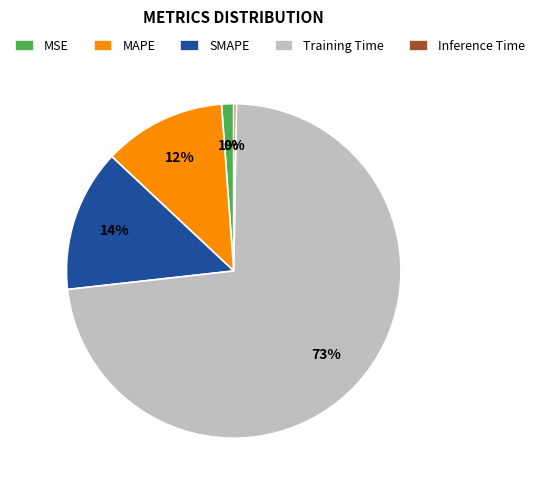

Does any single category account for the majority?

Yes